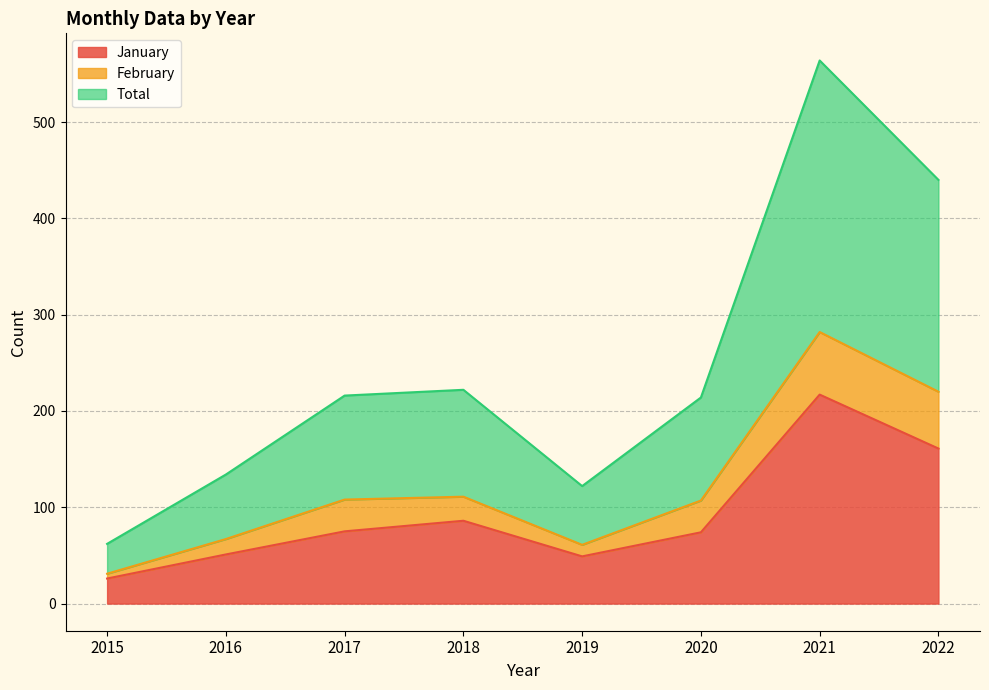

Where is the first local minimum for Total?

2019